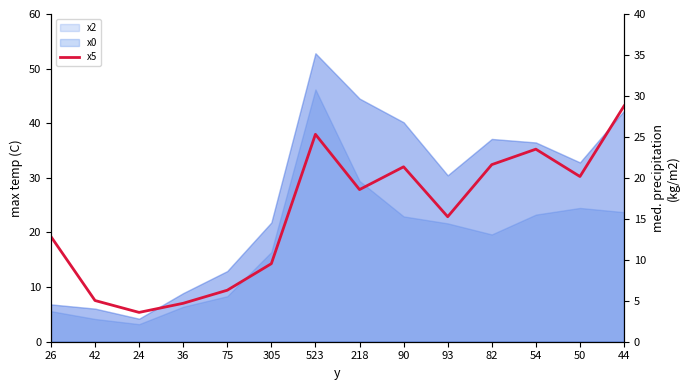

What is the difference between the maximum and minimum values?

25.2